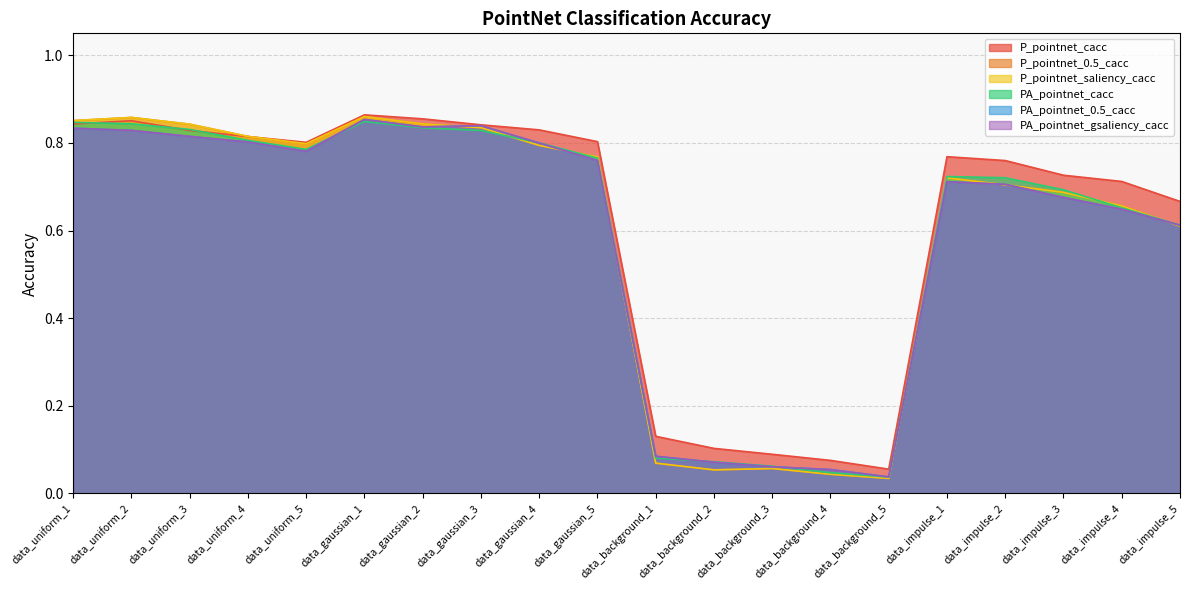

What is the label of the 13th point from the left?

data_background_3